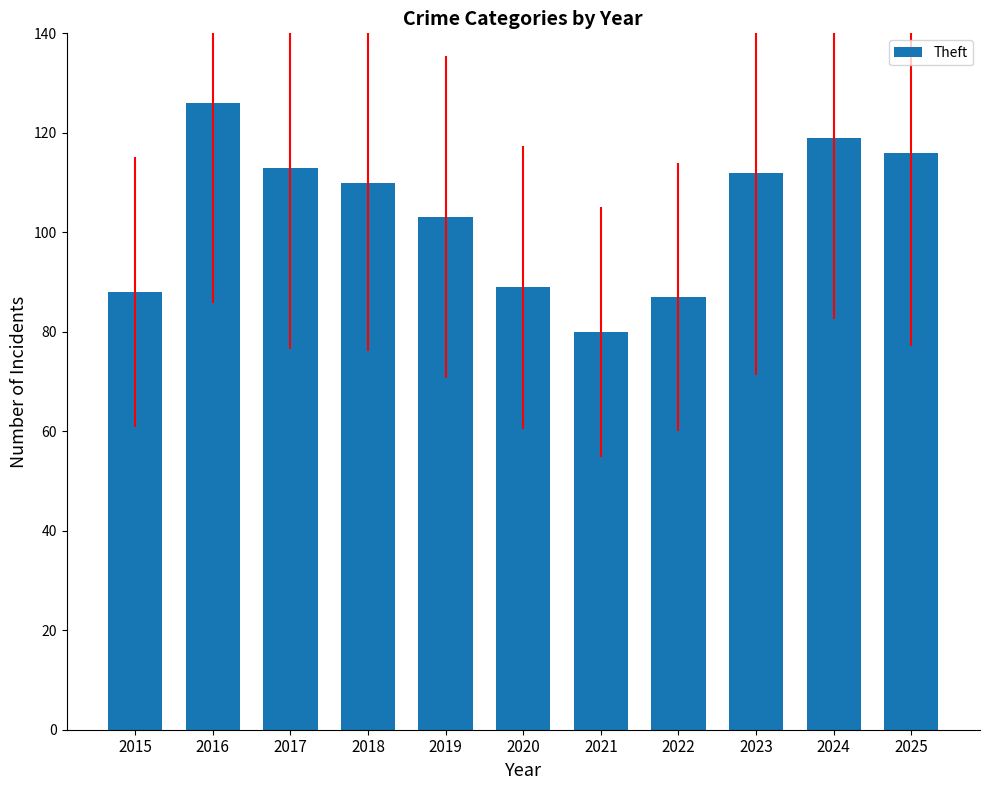

Where is the data nearest to the value 103?

2019